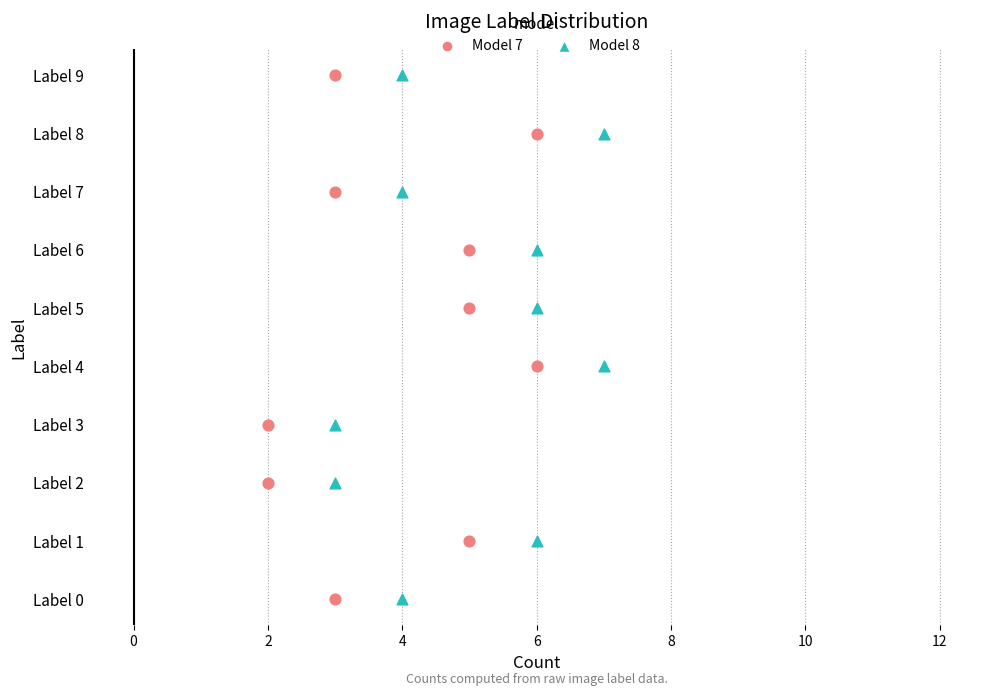

What are all the series names shown in the legend?

Model 7, Model 8